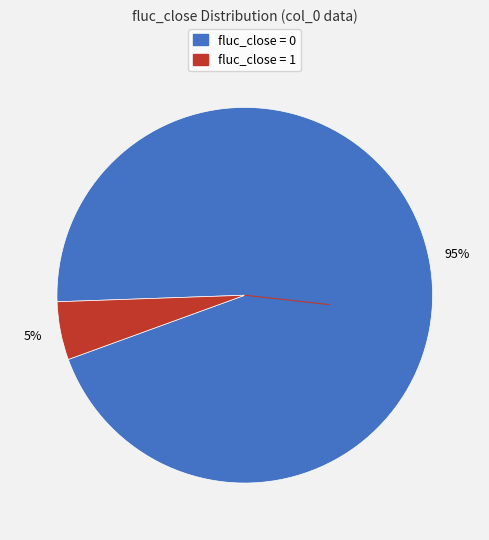

To the nearest percent, what is the average slice percentage?

50%